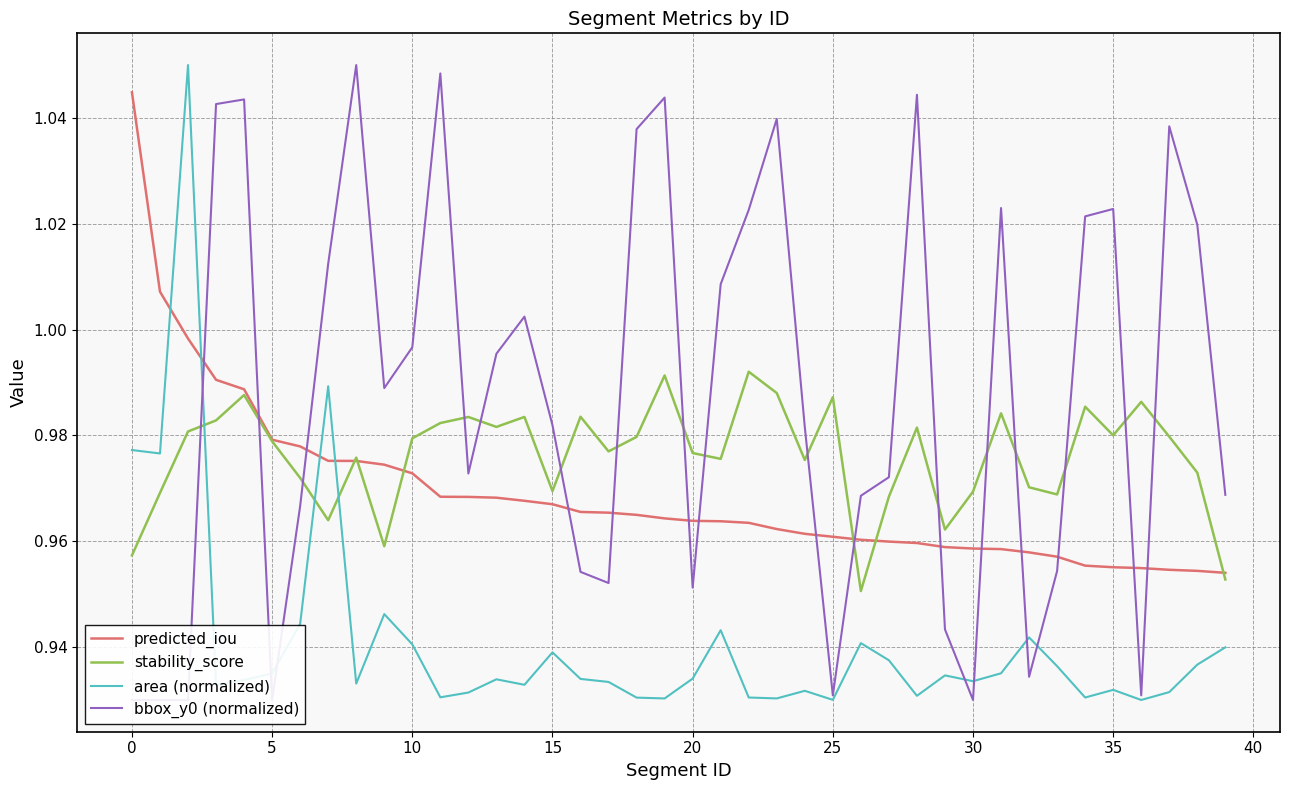

Reading left to right, list all the values displayed in this chart.

predicted_iou: 1.0	1.0	1.0	1.0	1.0	1.0	1.0	1.0	1.0	1.0	1.0	1.0	1.0	1.0	1.0	1.0	1.0	1.0	1.0	1.0	1.0	1.0	1.0	1.0	1.0	1.0	1.0	1.0	1.0	1.0	1.0	1.0	1.0	1.0	1.0	1.0	1.0	1.0	1.0	1.0
stability_score: 1.0	1.0	1.0	1.0	1.0	1.0	1.0	1.0	1.0	1.0	1.0	1.0	1.0	1.0	1.0	1.0	1.0	1.0	1.0	1.0	1.0	1.0	1.0	1.0	1.0	1.0	1.0	1.0	1.0	1.0	1.0	1.0	1.0	1.0	1.0	1.0	1.0	1.0	1.0	1.0
area (normalized): 1.0	1.0	1.1	0.9	0.9	0.9	0.9	1.0	0.9	0.9	0.9	0.9	0.9	0.9	0.9	0.9	0.9	0.9	0.9	0.9	0.9	0.9	0.9	0.9	0.9	0.9	0.9	0.9	0.9	0.9	0.9	0.9	0.9	0.9	0.9	0.9	0.9	0.9	0.9	0.9
bbox_y0 (normalized): 0.9	0.9	0.9	1.0	1.0	0.9	1.0	1.0	1.1	1.0	1.0	1.0	1.0	1.0	1.0	1.0	1.0	1.0	1.0	1.0	1.0	1.0	1.0	1.0	1.0	0.9	1.0	1.0	1.0	0.9	0.9	1.0	0.9	1.0	1.0	1.0	0.9	1.0	1.0	1.0